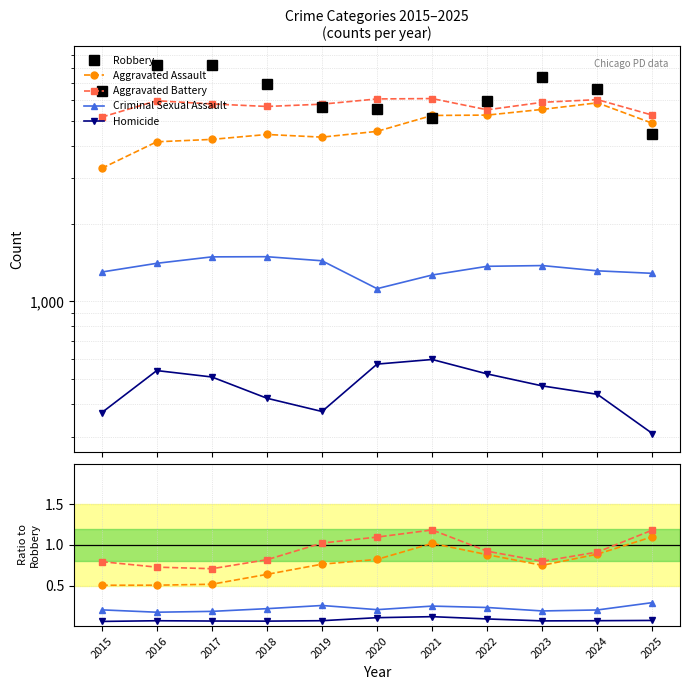

Where is Aggravated Battery nearest to the value 0?

2017